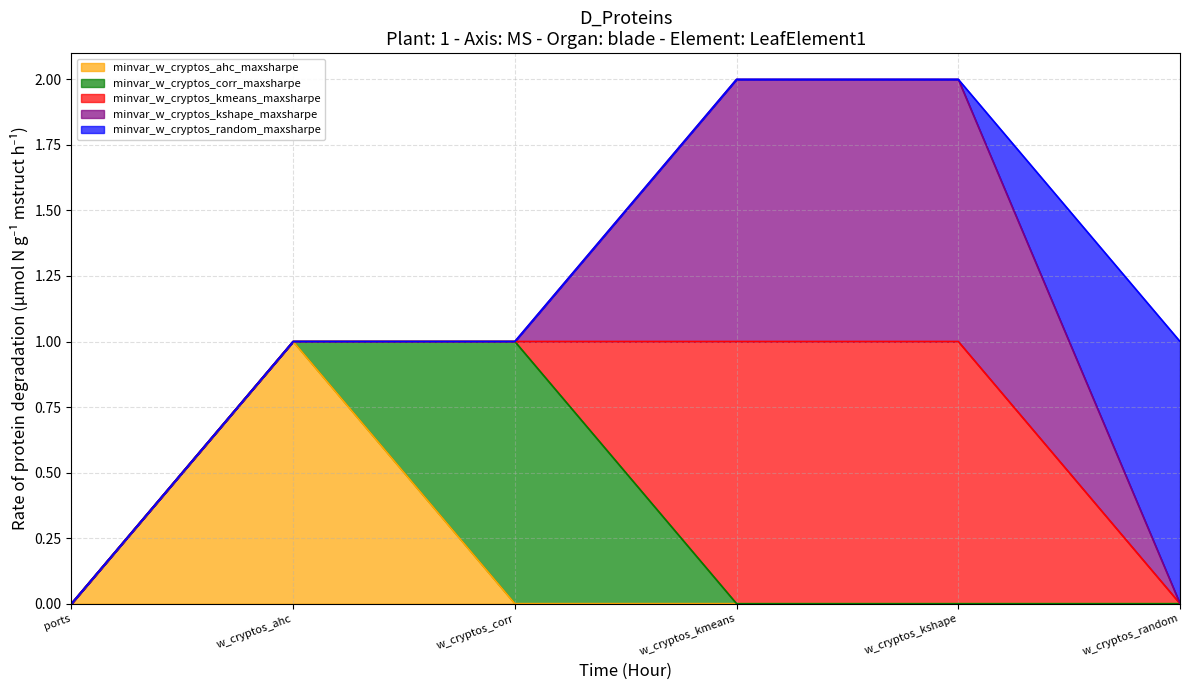

True or false: minvar_w_cryptos_kmeans_maxsharpe and minvar_w_cryptos_corr_maxsharpe cross at least once.

True